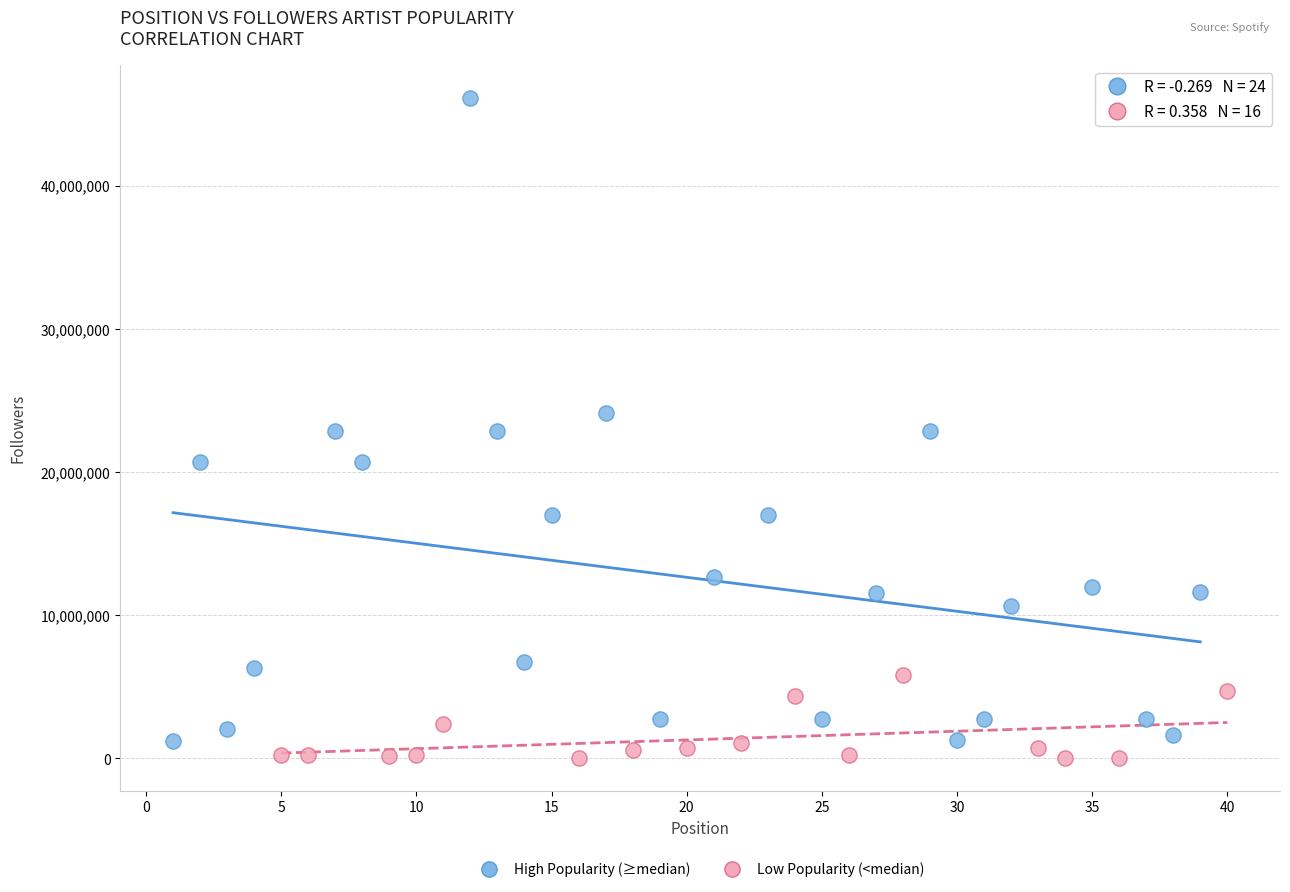

Which series has the widest spread of Y values?

High Popularity (≥median)